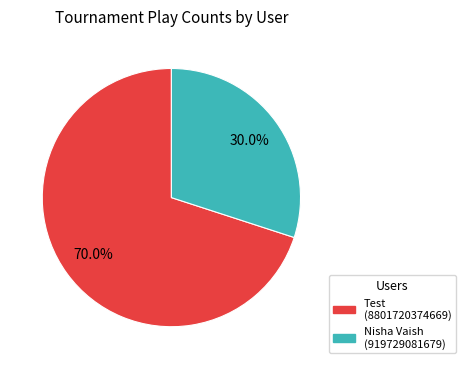

Is there any slice that represents more than half of the pie?

Yes